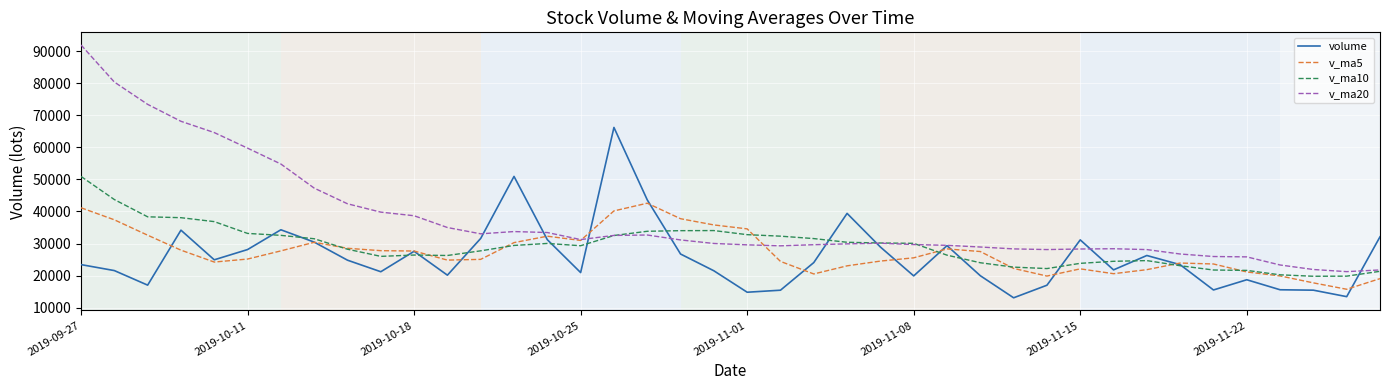

What is the minimum value for v_ma10?

19785.4